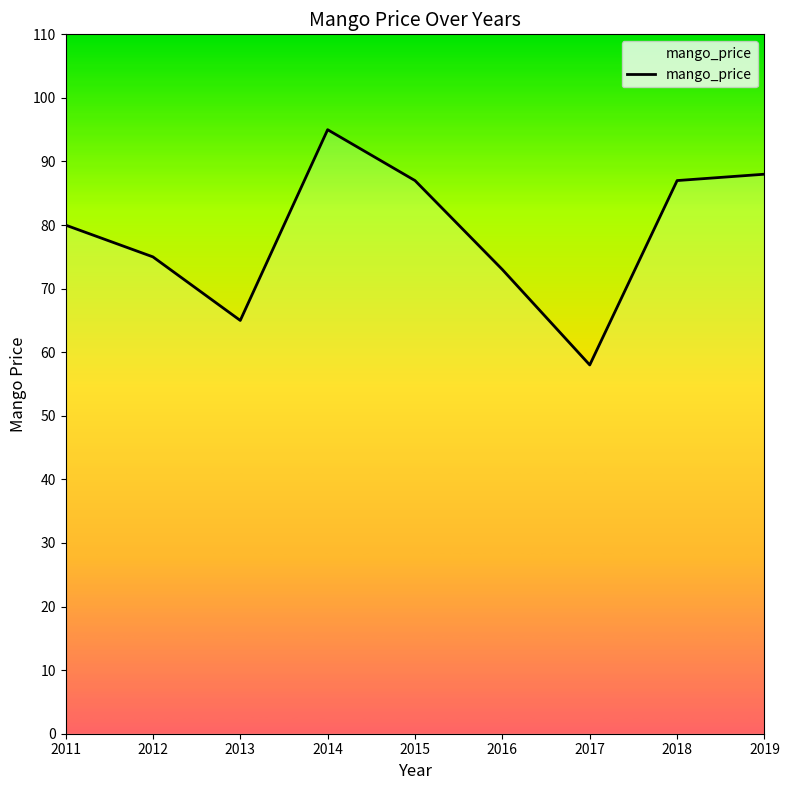

How many interior local peaks (higher than both neighbors) does the data have?

1